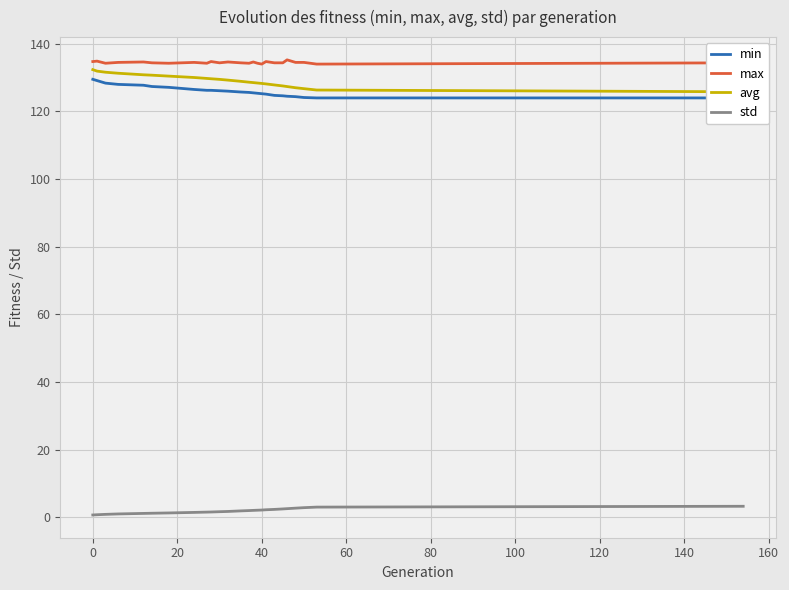

What is the highest value of the max series?

135.2